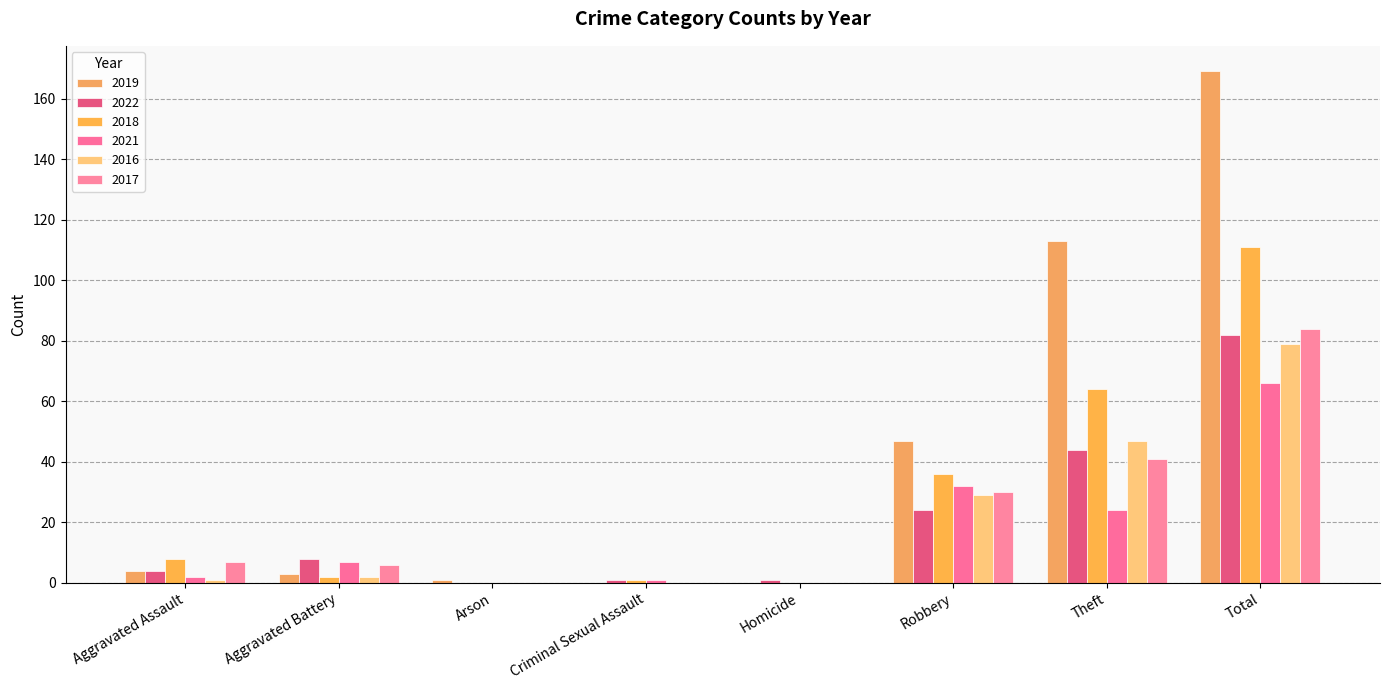

At which category is the sum across all series the highest?

Total